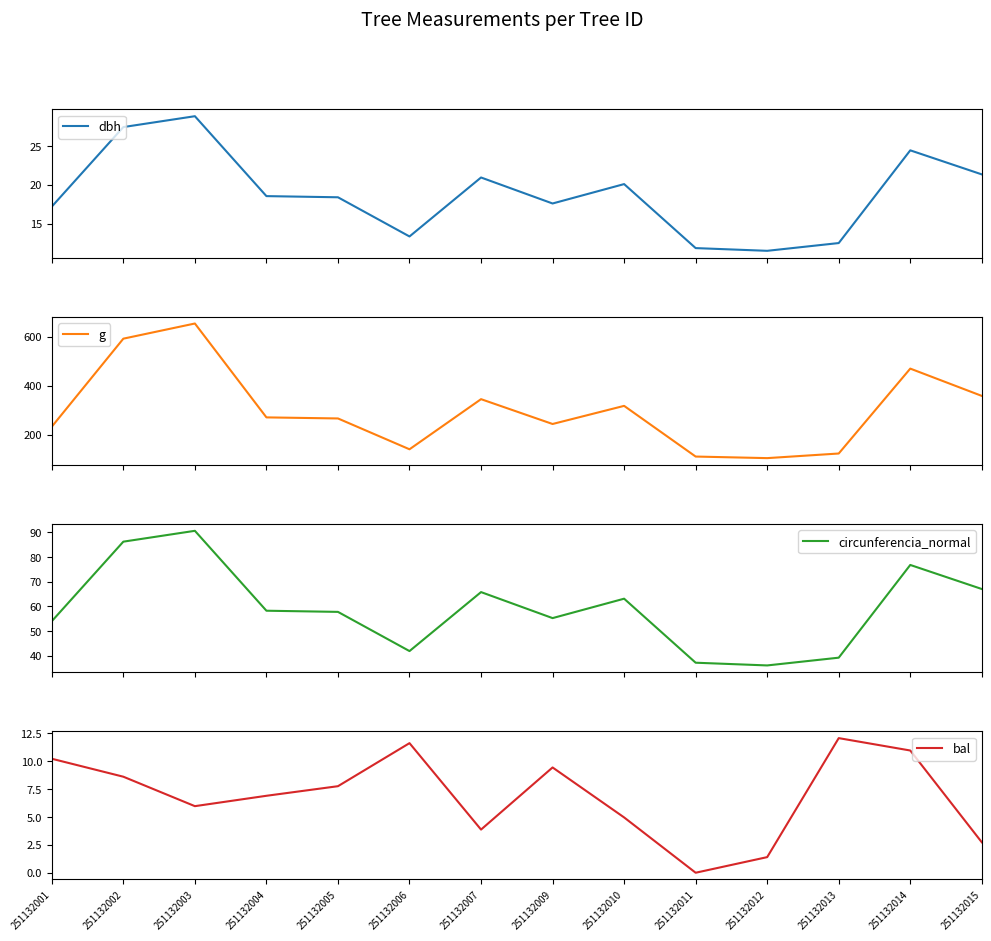

How many data points in bal are above 7?

7